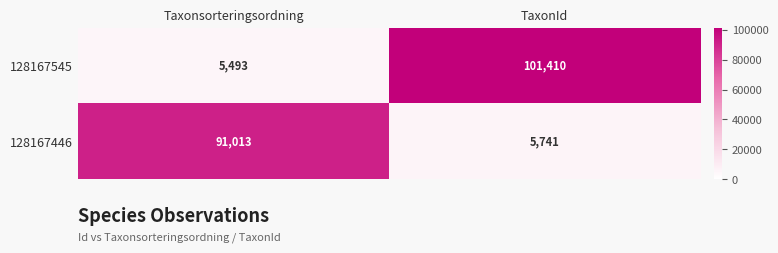

Read the 128167545 value at Taxonsorteringsordning, to the nearest 100.

5500